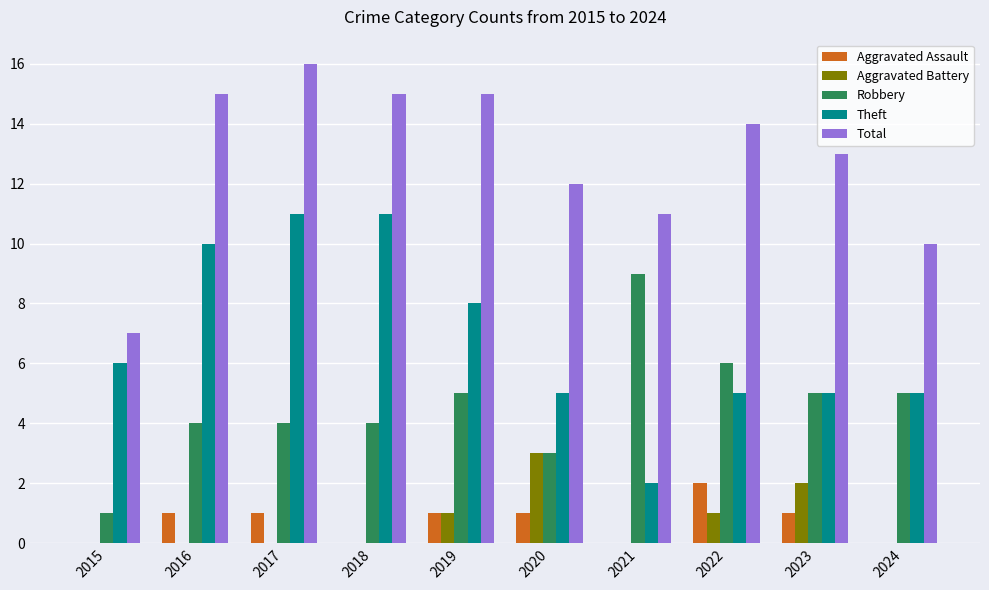

Reading right to left, what are all the values shown in this chart?

Aggravated Assault: 2024=0	2023=1	2022=2	2021=0	2020=1	2019=1	2018=0	2017=1	2016=1	2015=0
Aggravated Battery: 2024=0	2023=2	2022=1	2021=0	2020=3	2019=1	2018=0	2017=0	2016=0	2015=0
Robbery: 2024=5	2023=5	2022=6	2021=9	2020=3	2019=5	2018=4	2017=4	2016=4	2015=1
Theft: 2024=5	2023=5	2022=5	2021=2	2020=5	2019=8	2018=11	2017=11	2016=10	2015=6
Total: 2024=10	2023=13	2022=14	2021=11	2020=12	2019=15	2018=15	2017=16	2016=15	2015=7